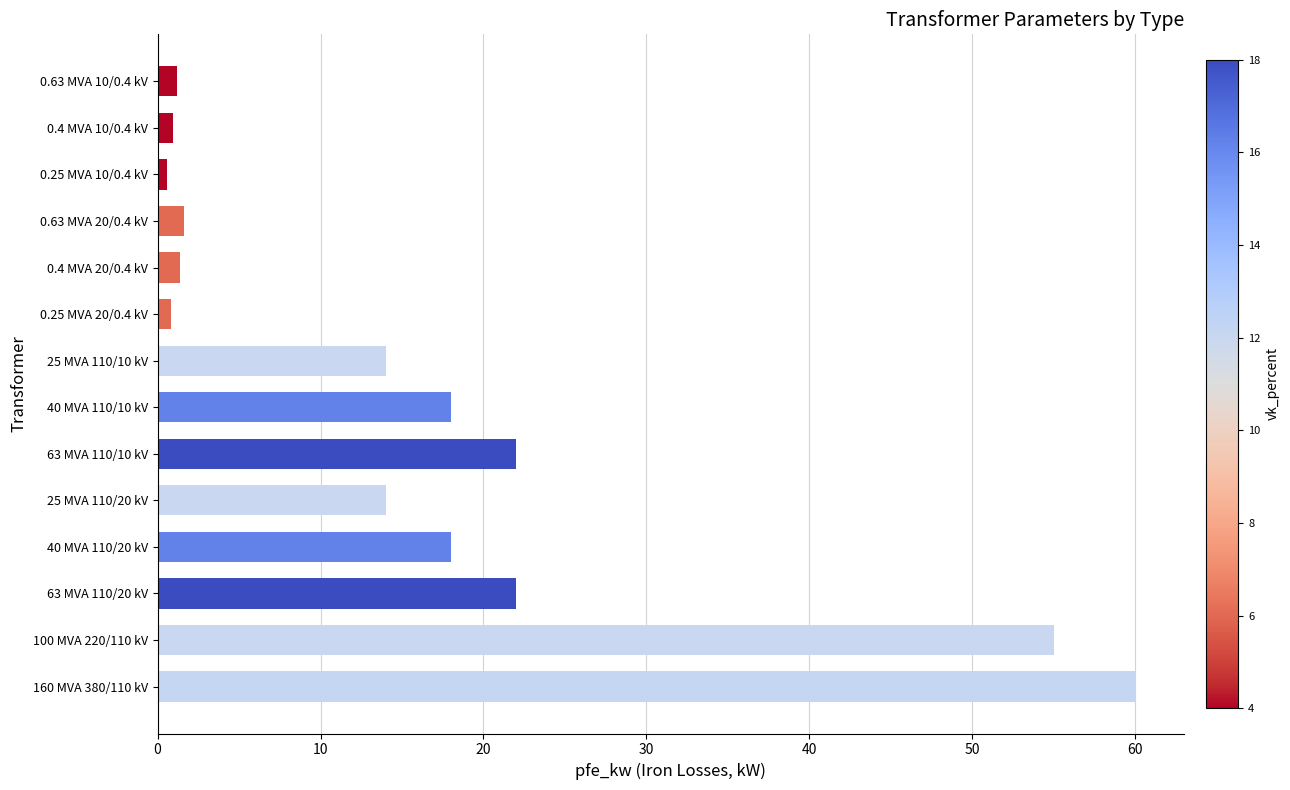

Between 25 MVA 110/20 kV and 160 MVA 380/110 kV, which is larger?

160 MVA 380/110 kV